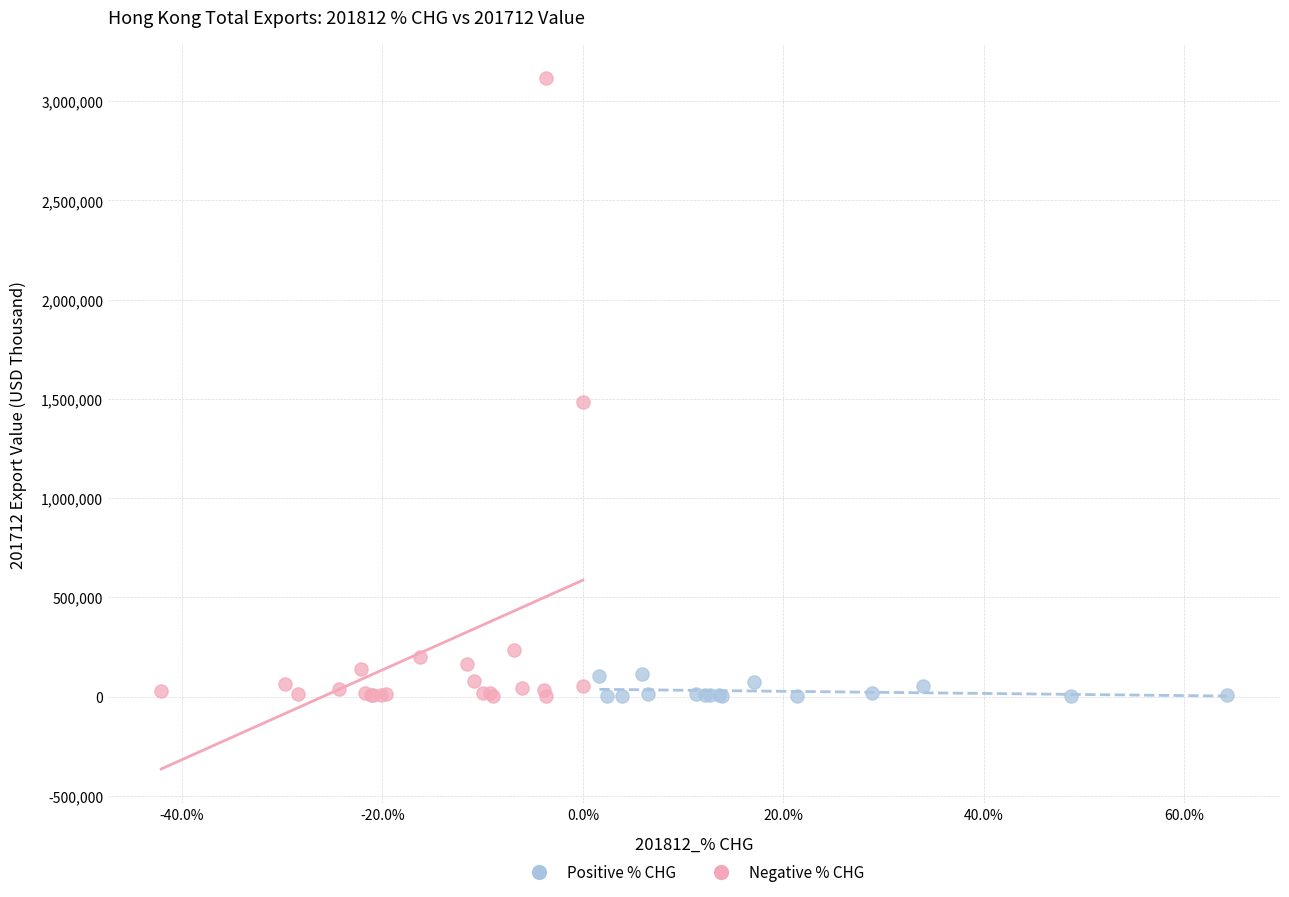

Which series has the widest spread of Y values?

Negative % CHG